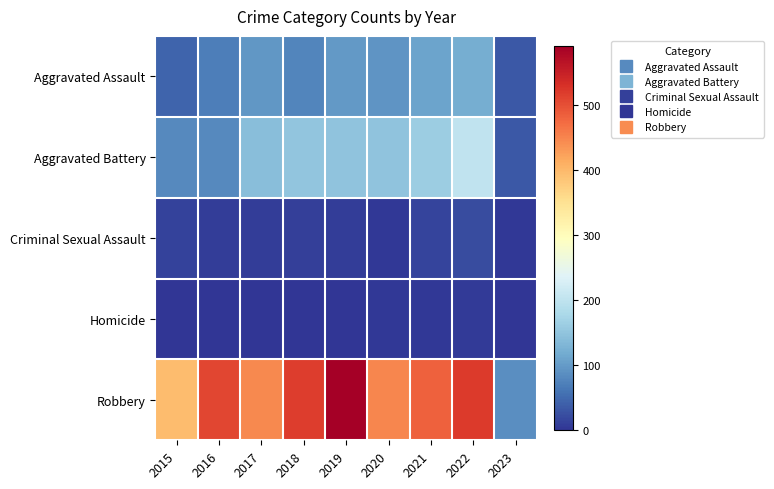

Which category has the highest value across all series?

2019